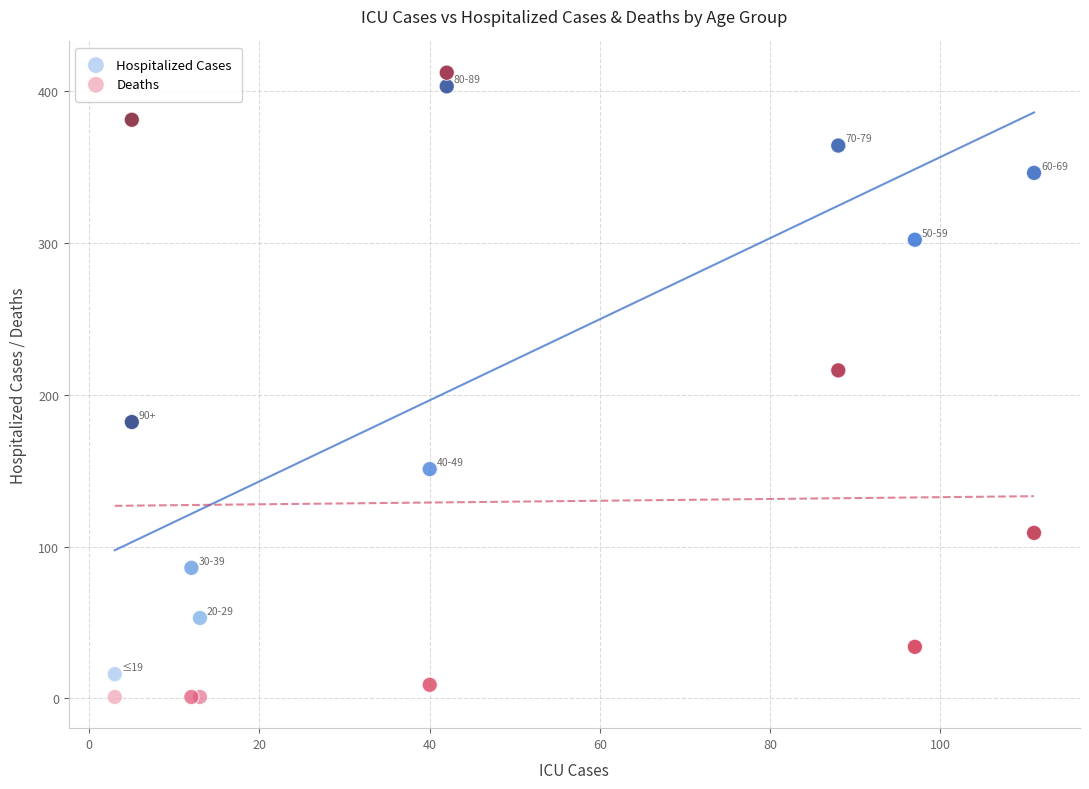

Which series reaches the maximum Y coordinate?

Deaths